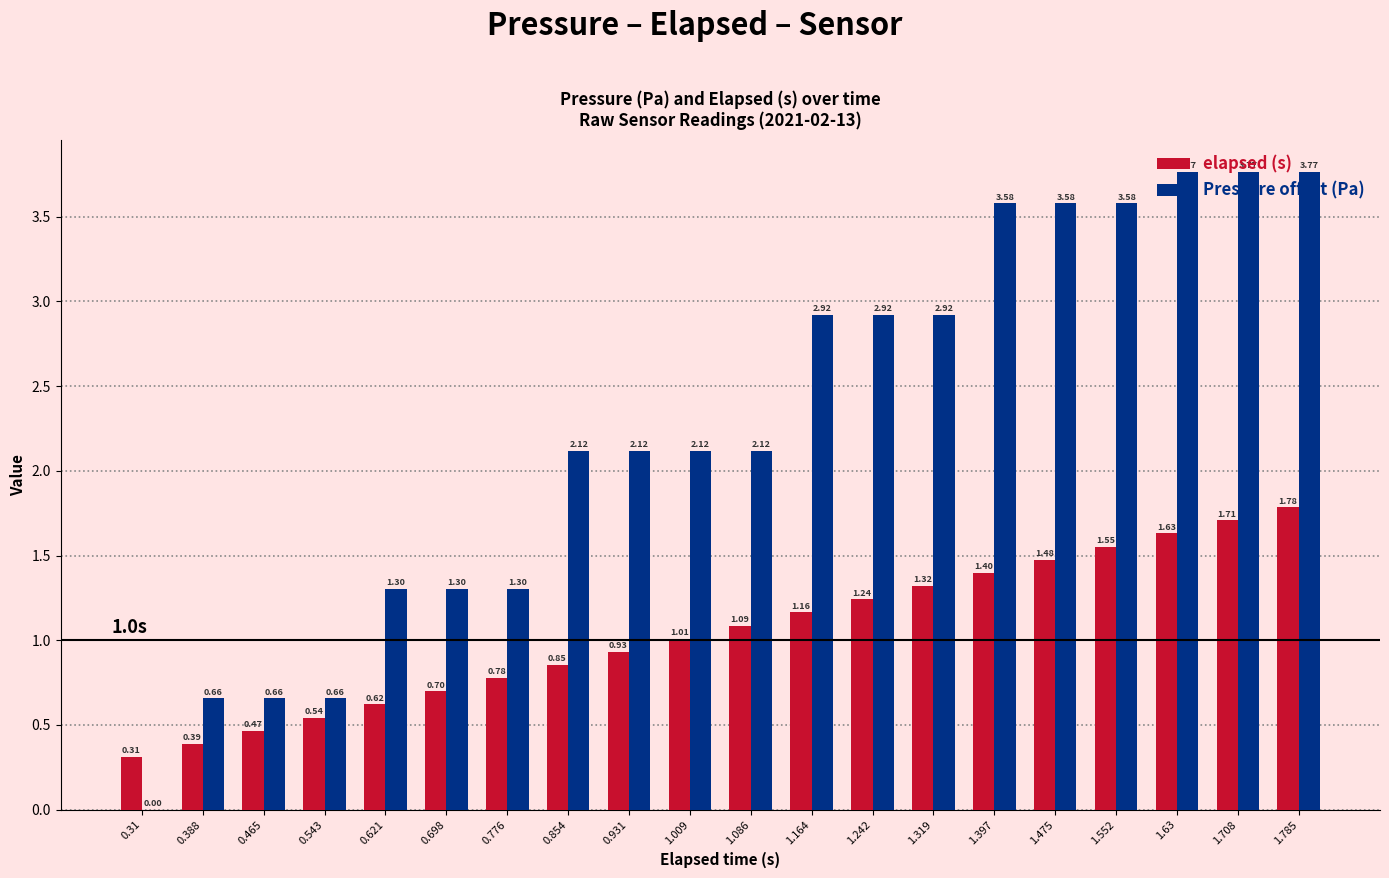

At which label does elapsed (s) reach its peak?

1.785